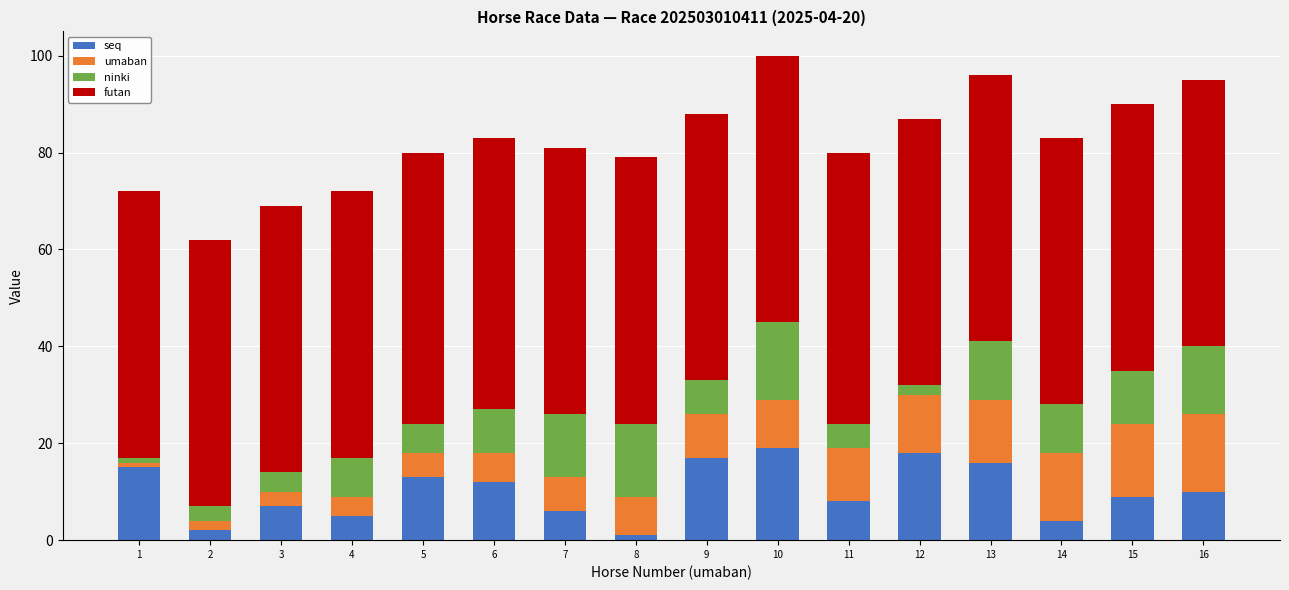

What is the sum of the seq values at 6 and 12?

30